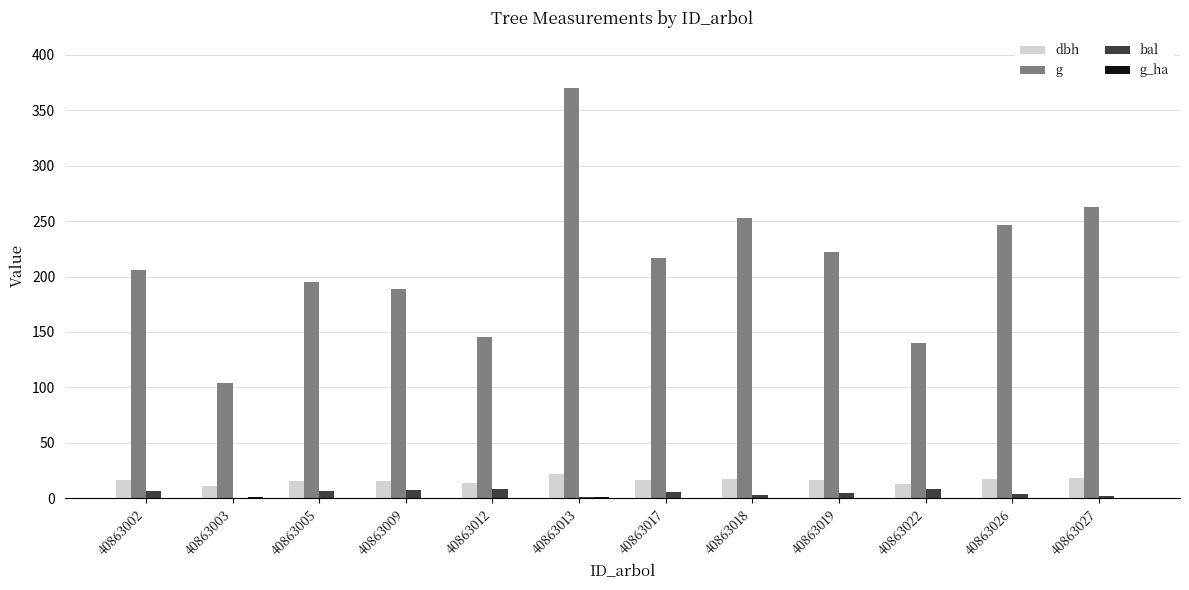

Which category has the highest value across all series?

40863013